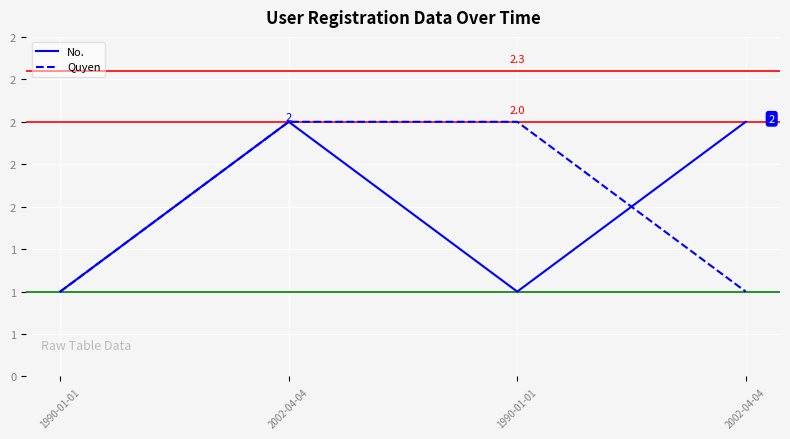

Which category has the highest value in the No. series?

2002-04-04